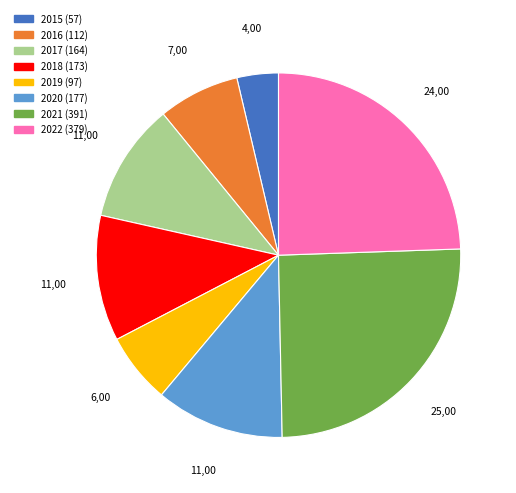

Which slice is the smallest?

2015